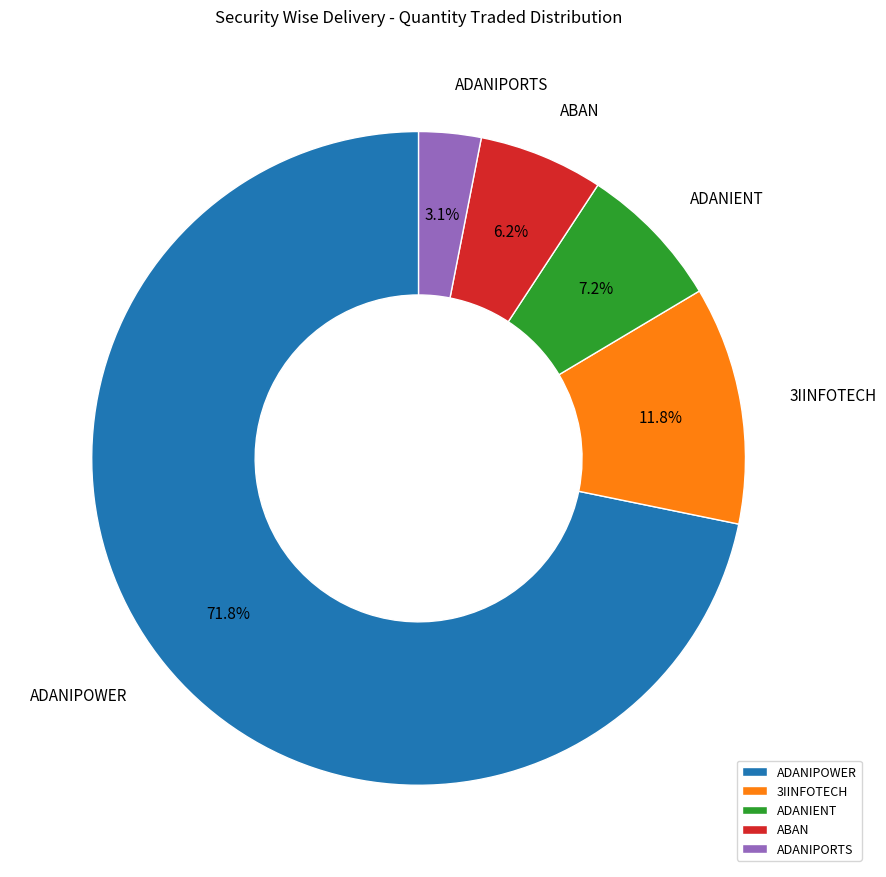

Which category accounts for the majority?

ADANIPOWER